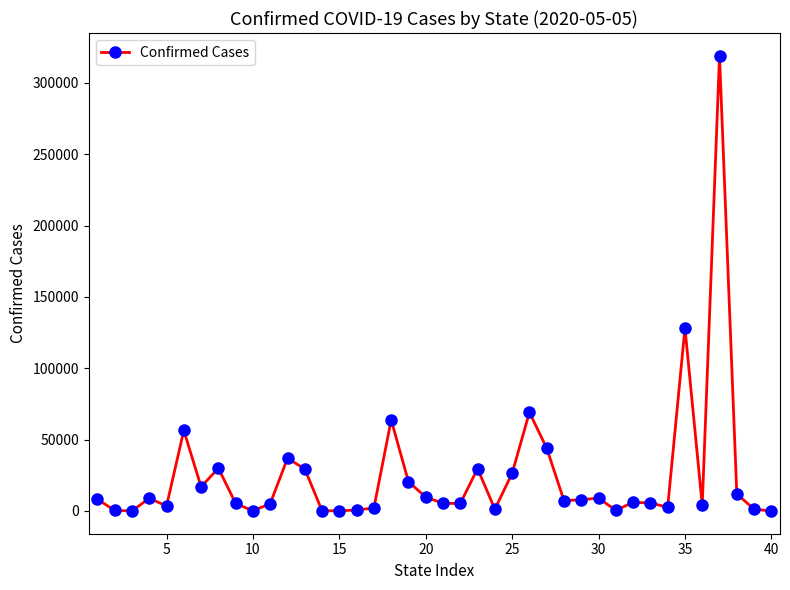

What is the maximum value shown in the chart?

318953